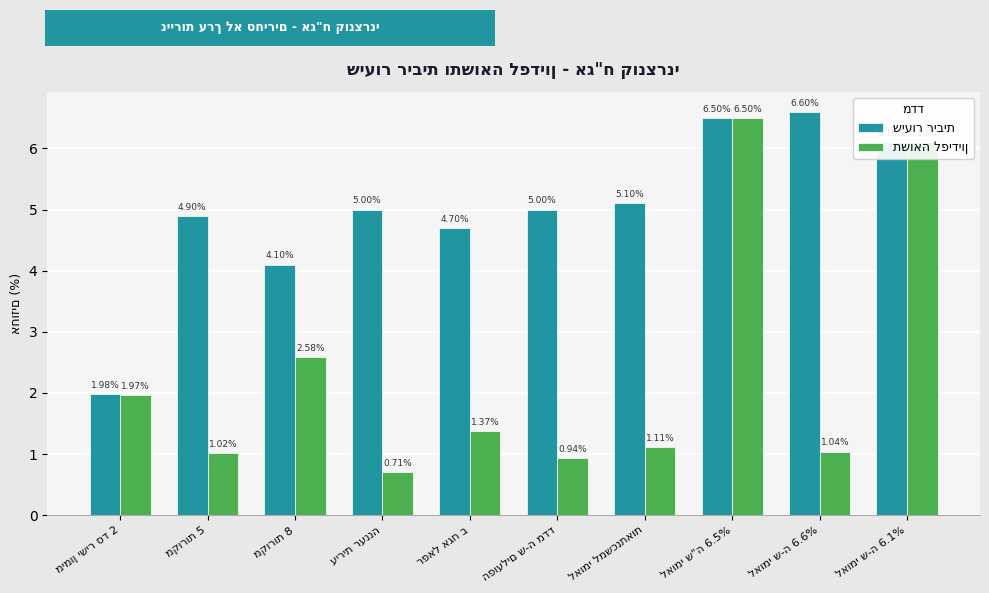

At how many categories does at least one series exceed 2?

9